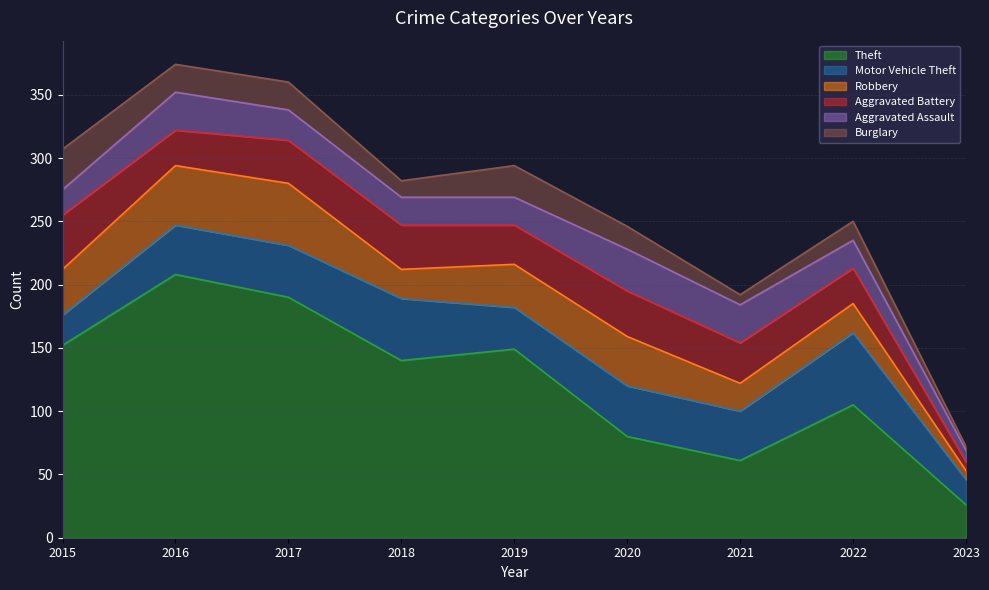

At which label does Robbery reach its minimum?

2023